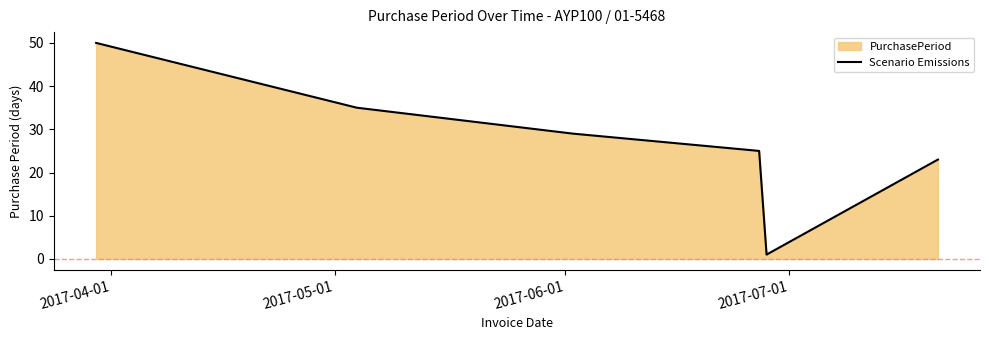

What is the difference between the second highest and second lowest values?

12